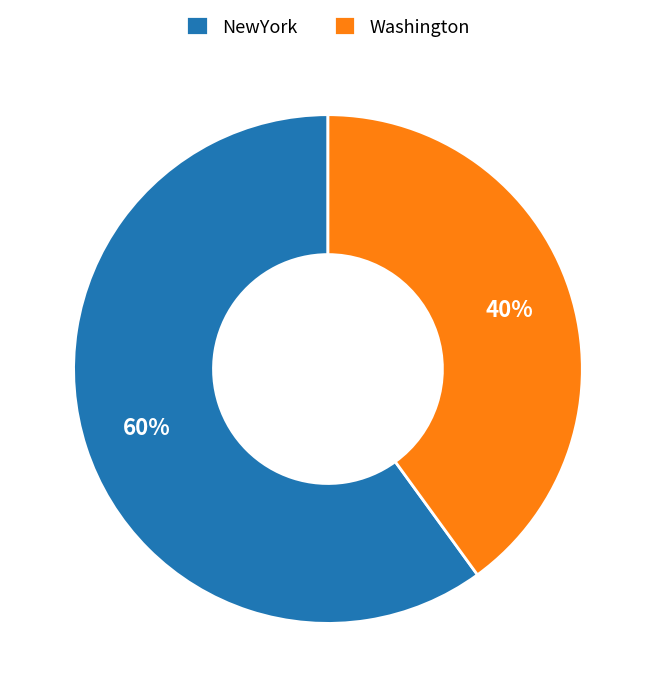

The Washington slice represents 31% of the pie. True or false?

False